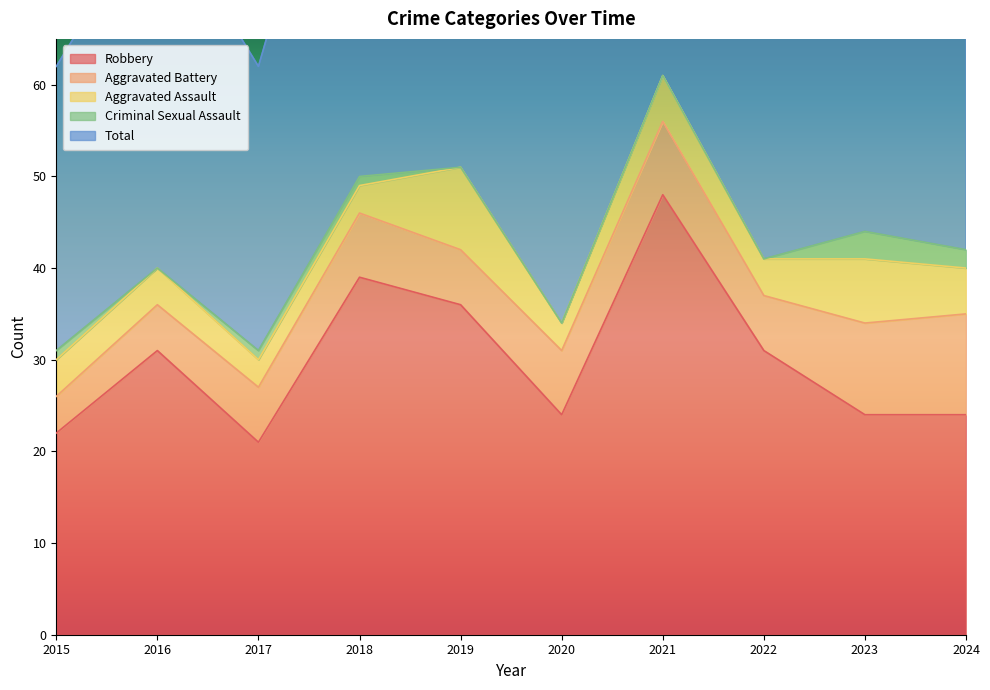

At which category does Total reach its first local valley?

2017